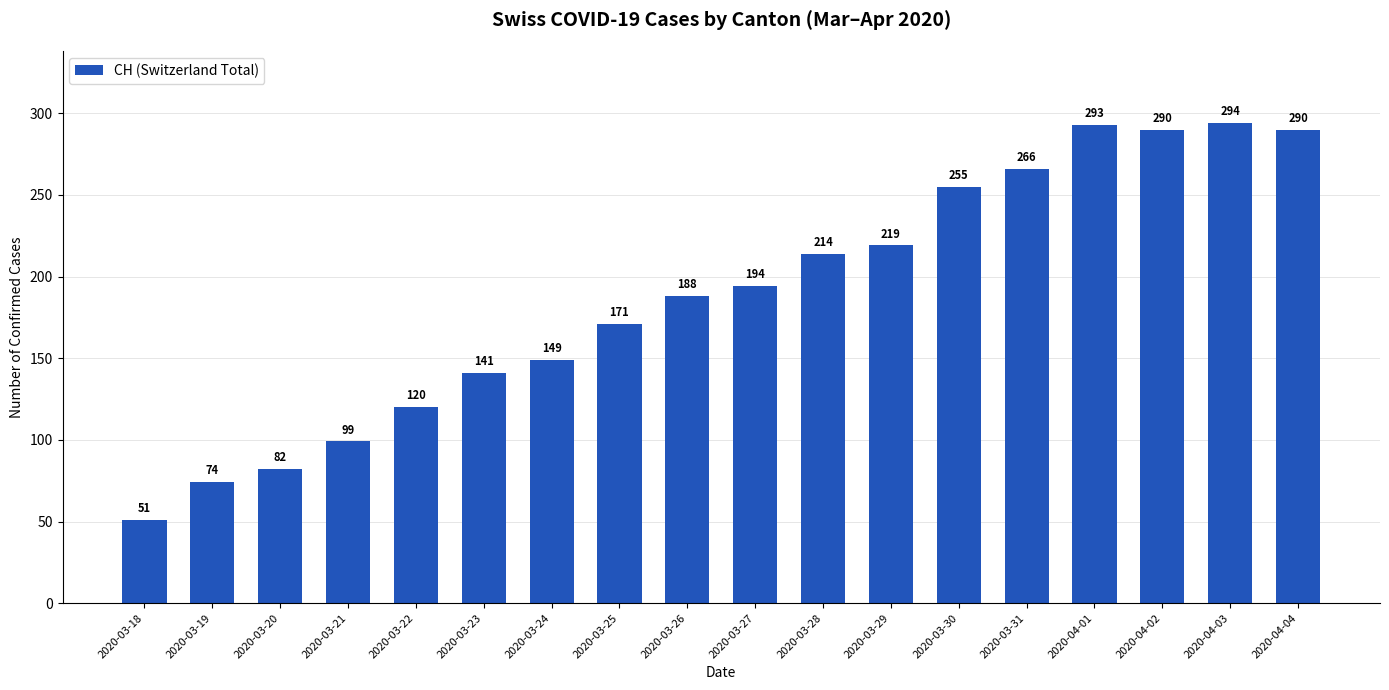

Between 2020-03-19 and 2020-04-01, which is larger?

2020-04-01